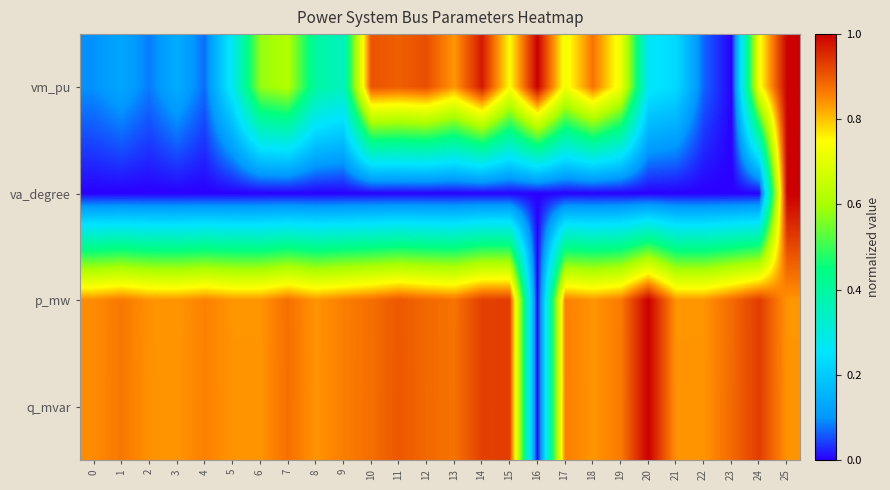

Between 2 and 25, which is larger?

25